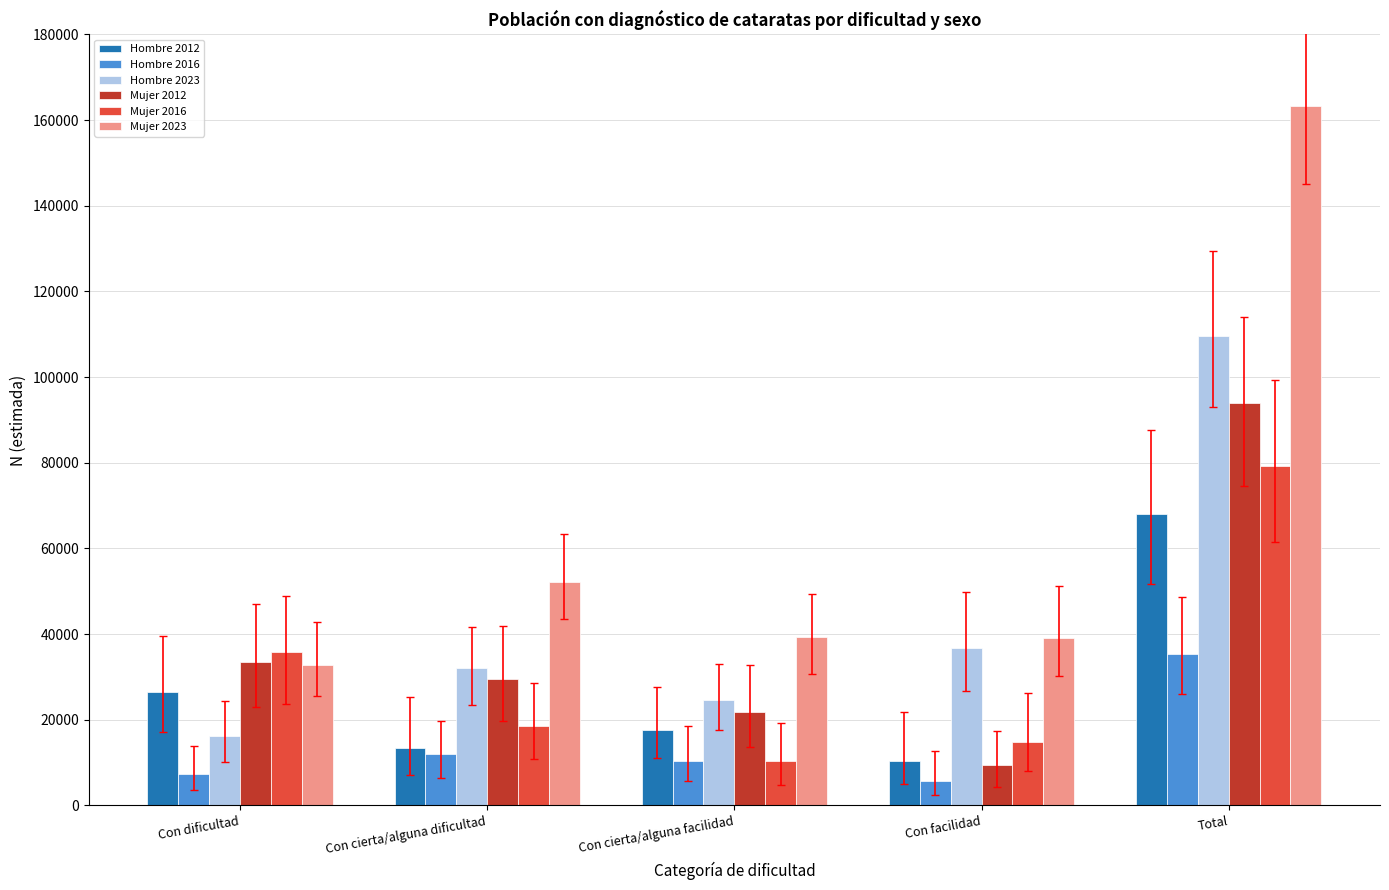

Where does the Mujer 2012 series first go above 29492?

Con dificultad